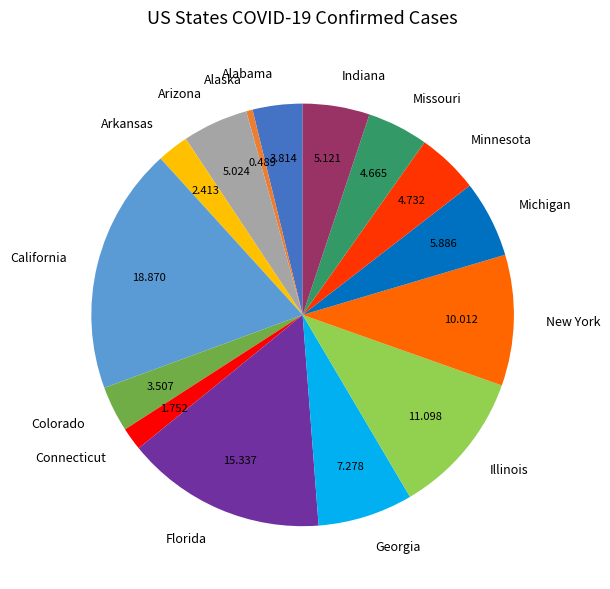

Count the number of slices in the pie.

15